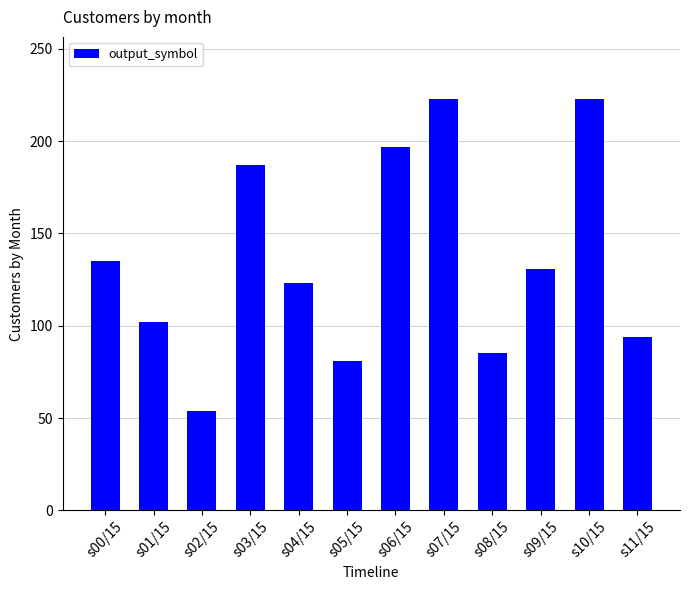

What is the difference between the maximum and minimum values?

169